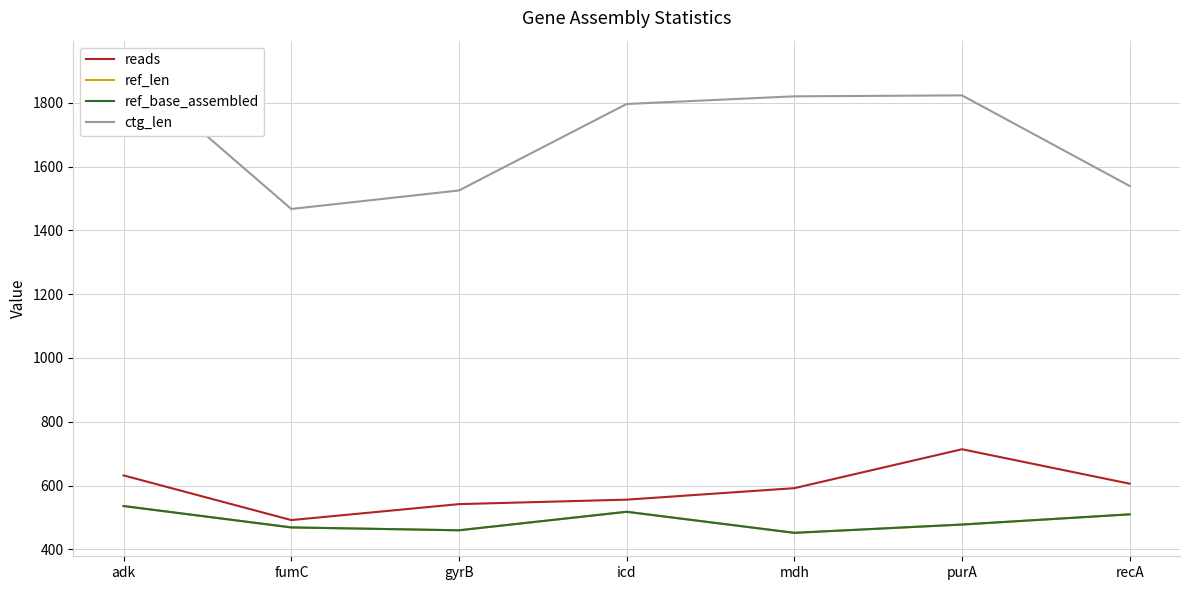

What is the average value of the ref_base_assembled series?

489